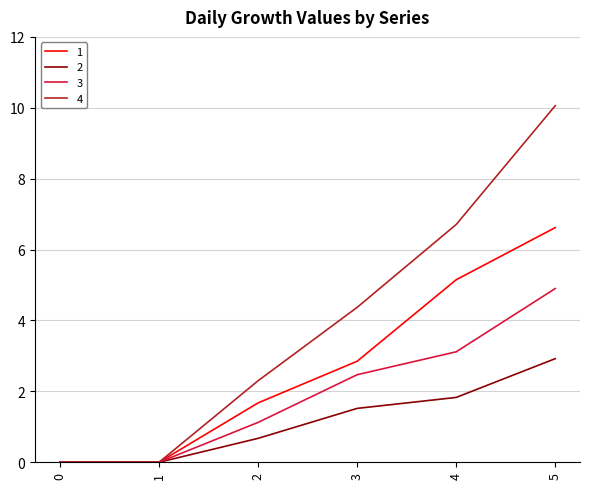

At 3, list the series in order from largest to smallest.

4, 1, 3, 2